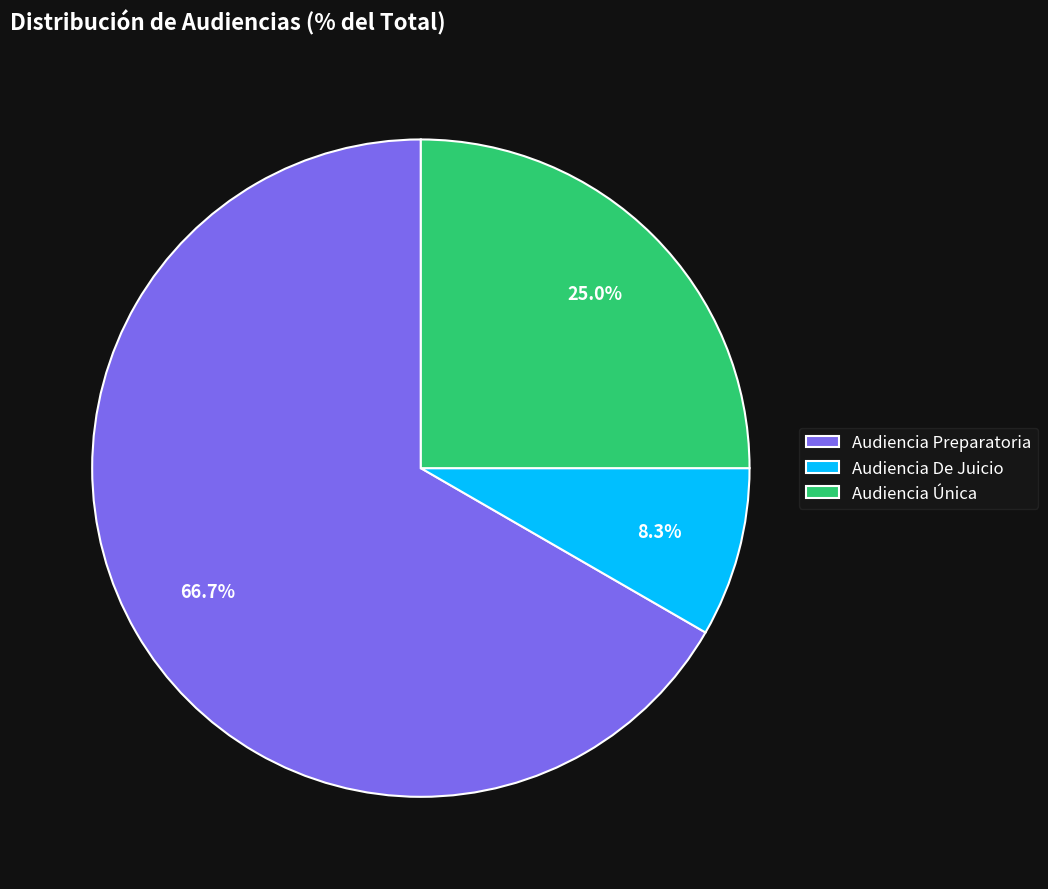

To the nearest percent, what is the difference between the largest and smallest slice percentages?

58%